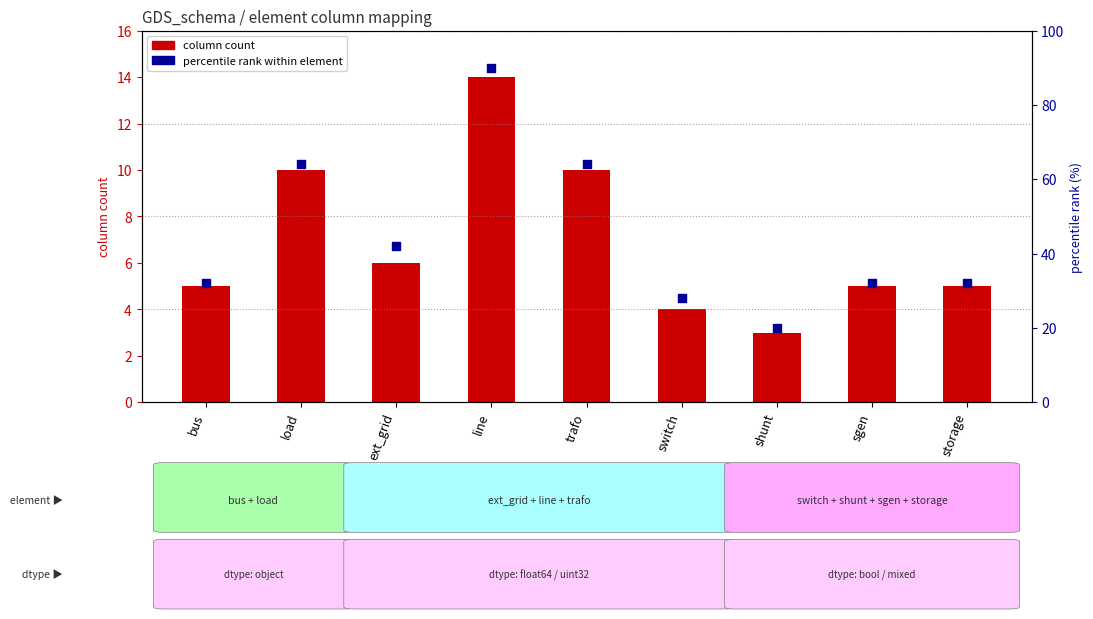

Between trafo and load, which is larger?

trafo